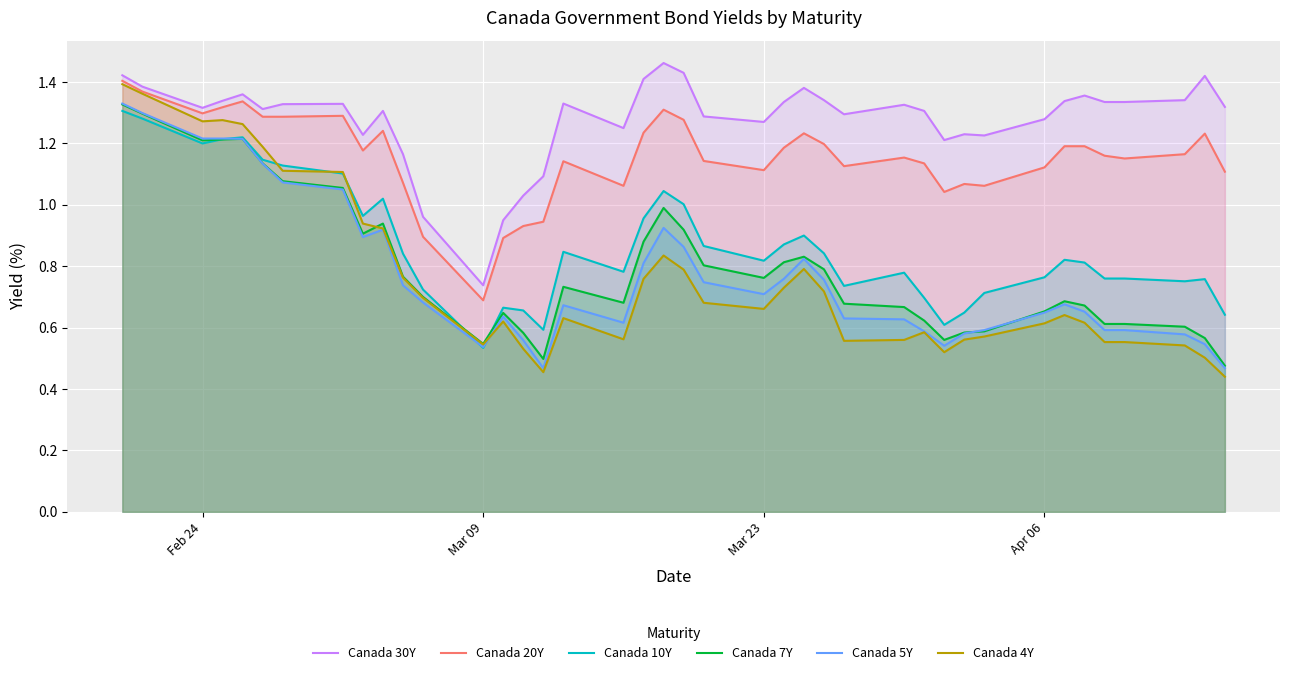

Which series has the largest range (max minus min)?

Canada 4Y